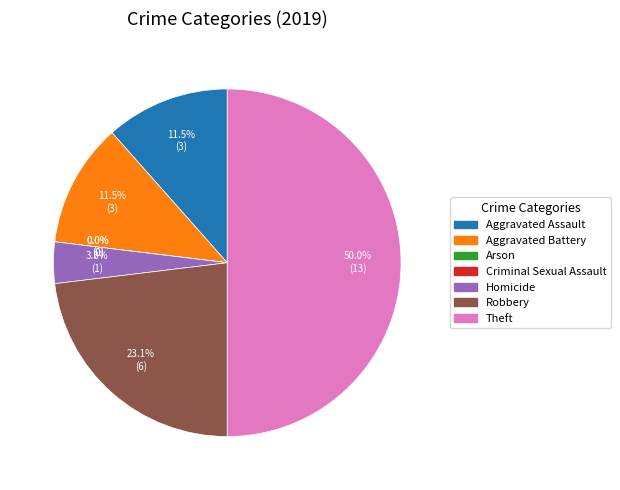

The Aggravated Battery slice represents 23% of the pie. True or false?

False